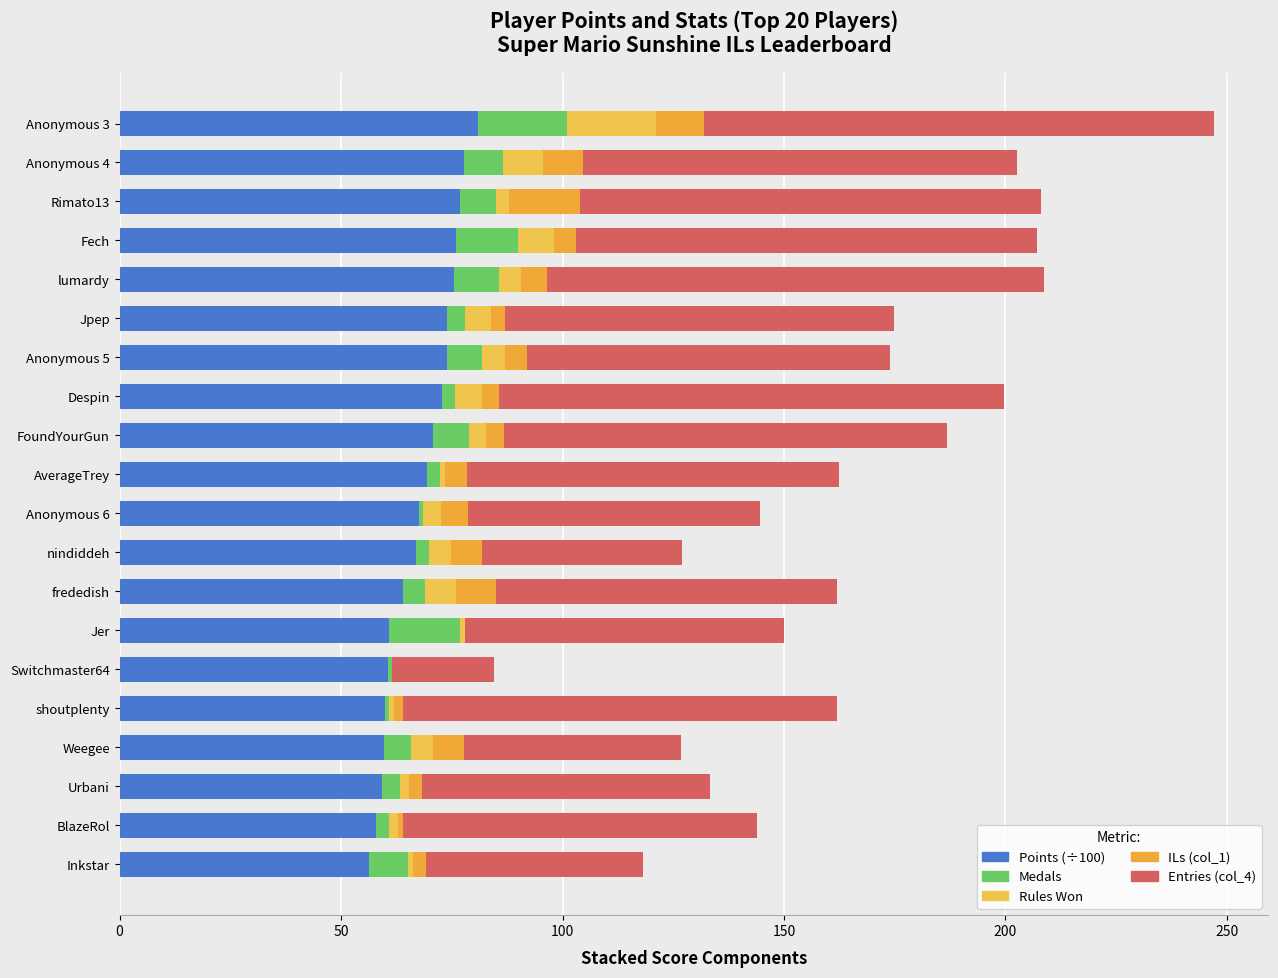

What is the value of the Points (÷100) bar at the 10th from the left?

67.5